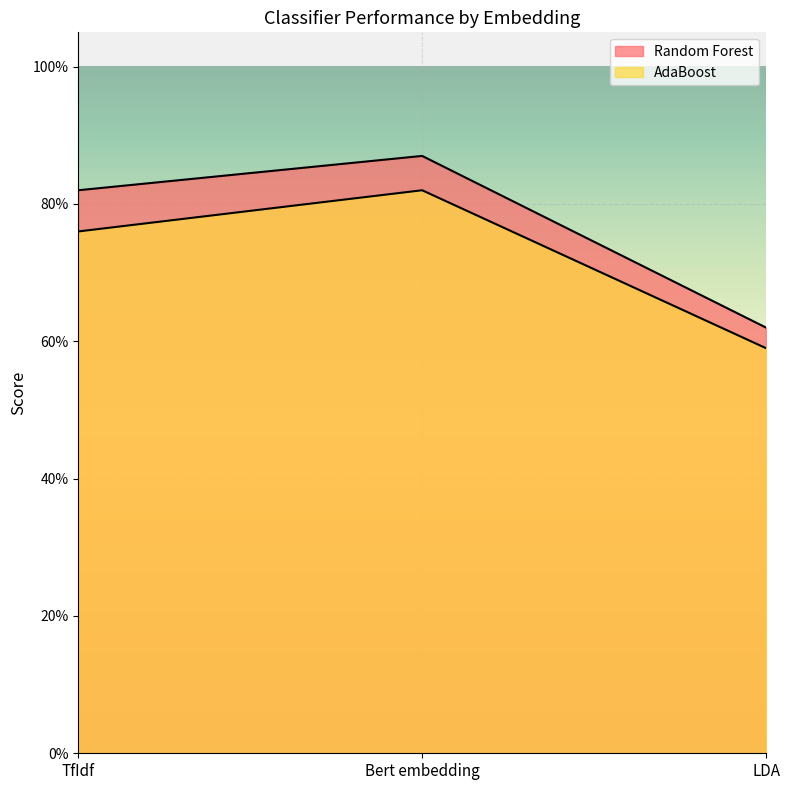

Count the AdaBoost values in the range 0 to 1.

3